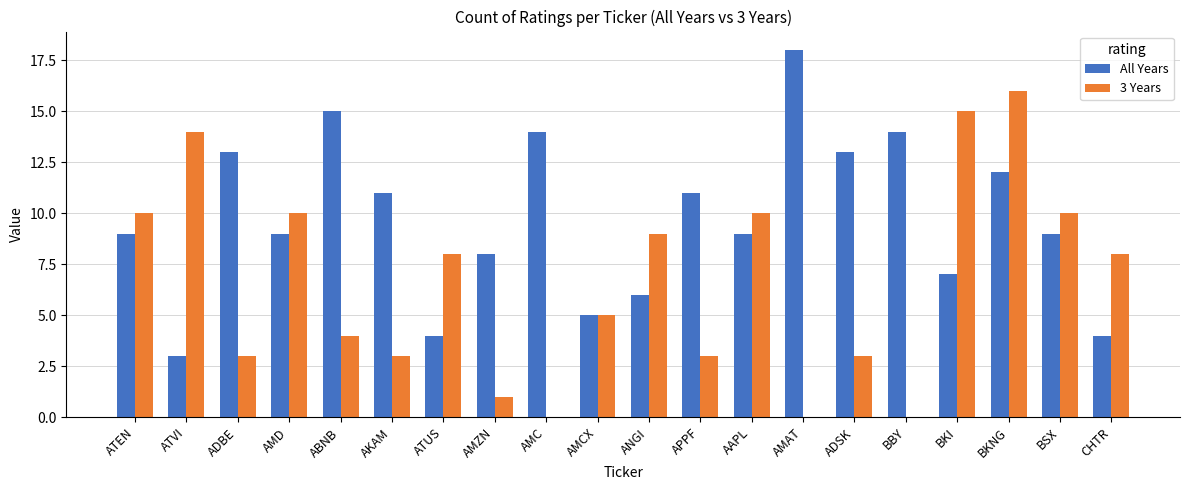

Is it true that 3 Years equals 10 at BSX?

True